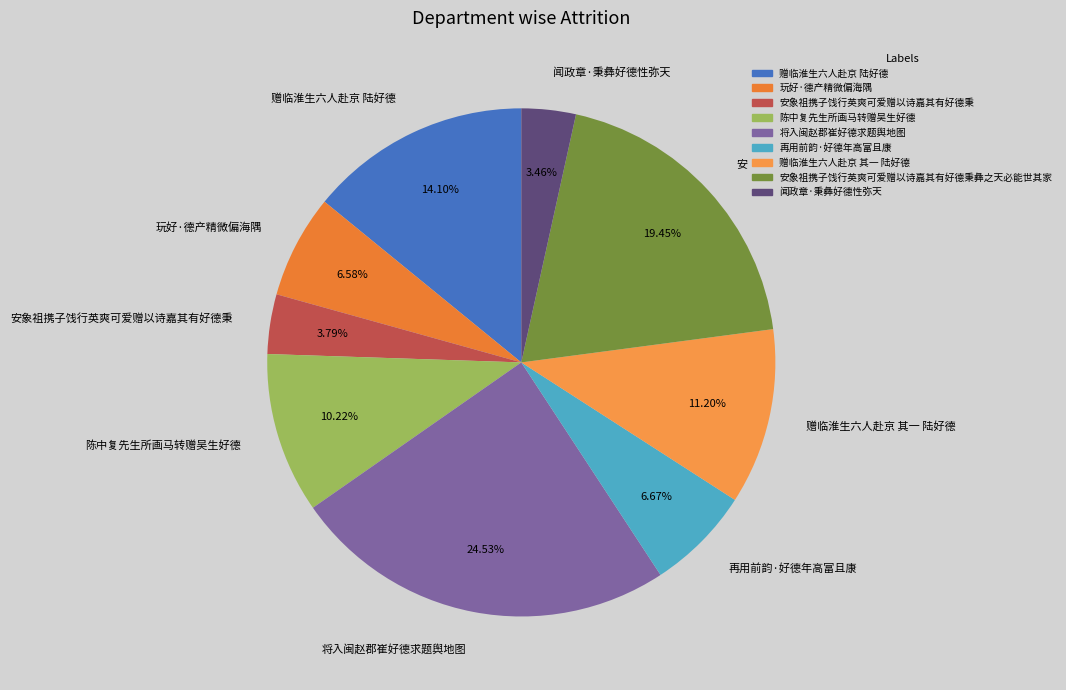

What is the ratio of the value at 赠临淮生六人赴京 陆好德 to the value at 陈中复先生所画马转赠吴生好德?

1.4